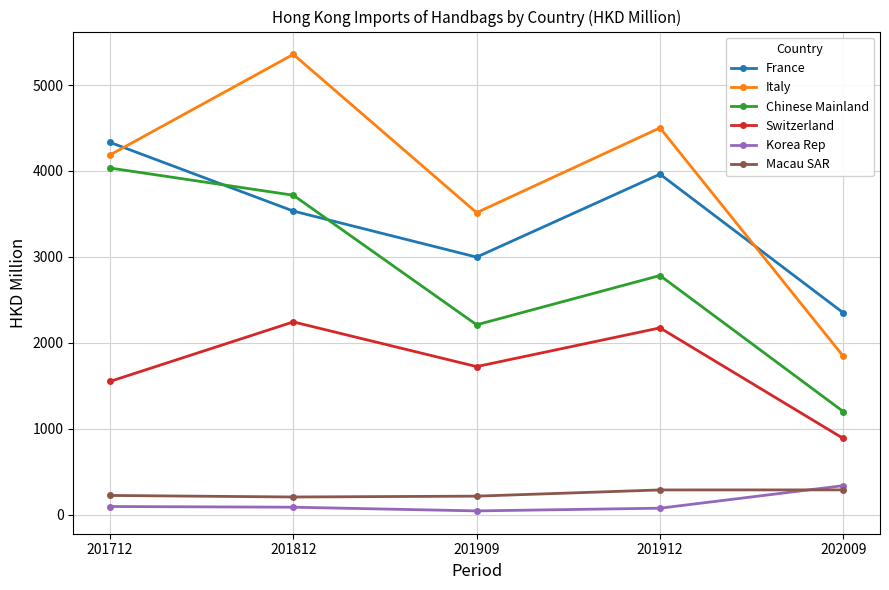

True or false: France and Switzerland cross at least once.

False